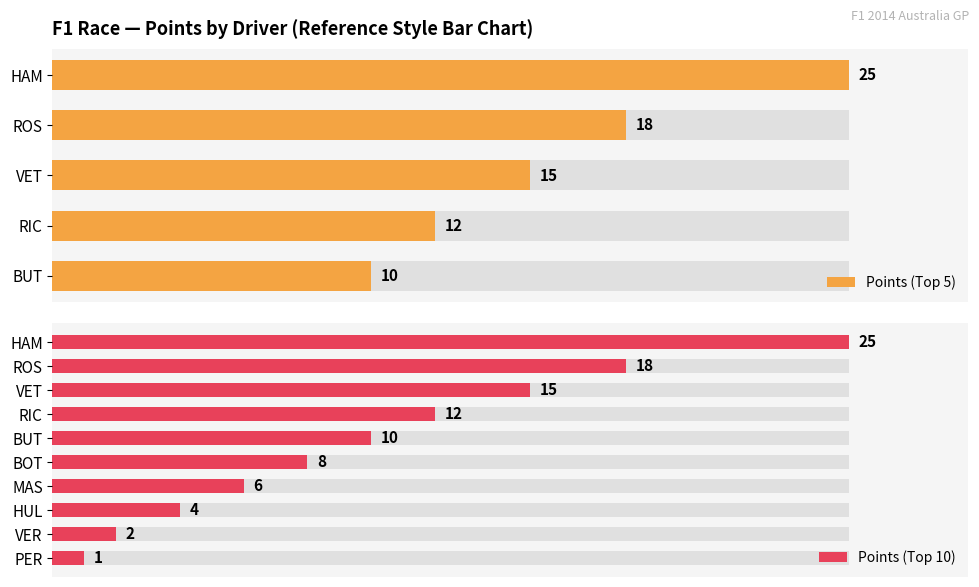

What is the label of the 8th bar from the left?

HUL